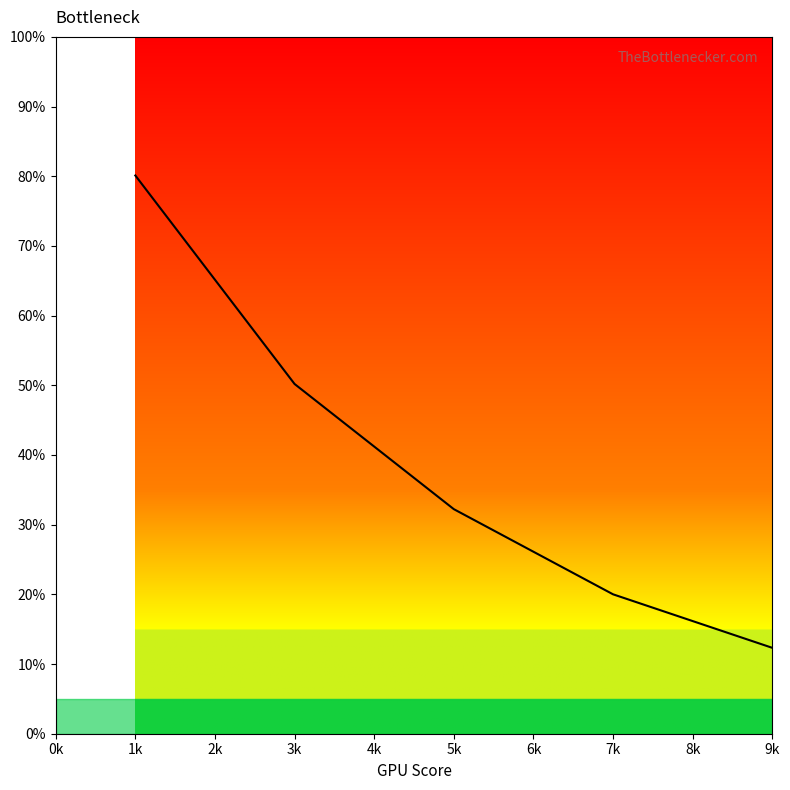

Rank the categories by value from lowest to highest.

9k, 7k, 5k, 3k, 1k